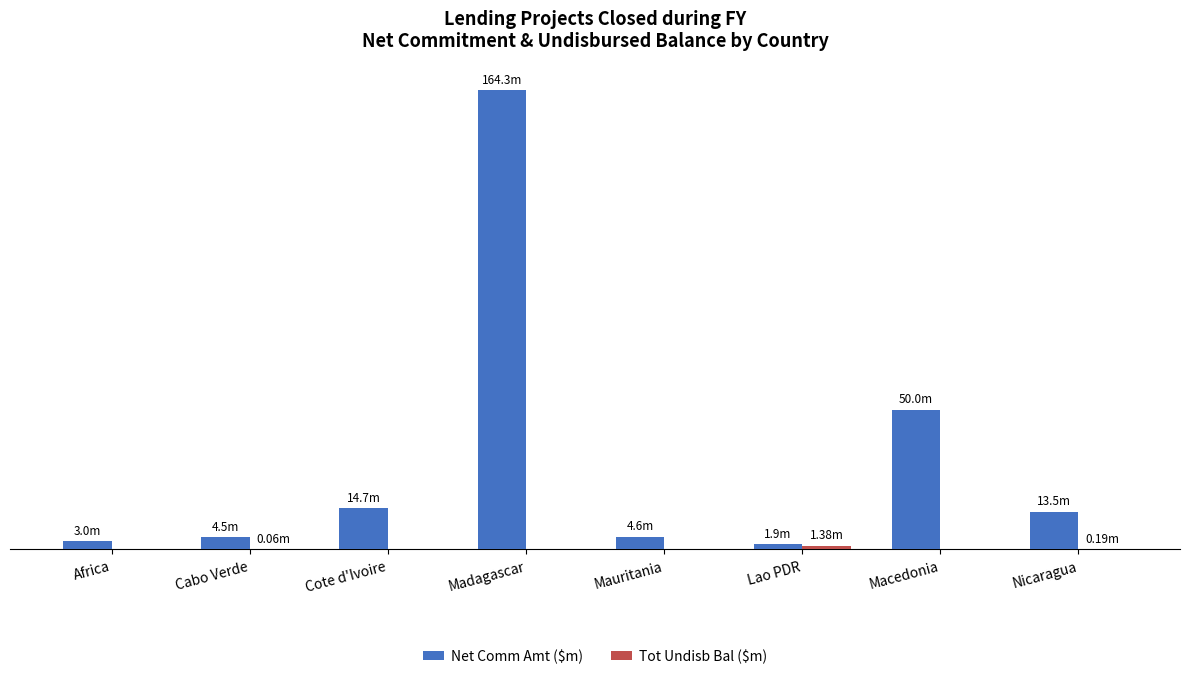

Between Lao PDR and Macedonia, which series saw the biggest shift?

Net Comm Amt ($m)